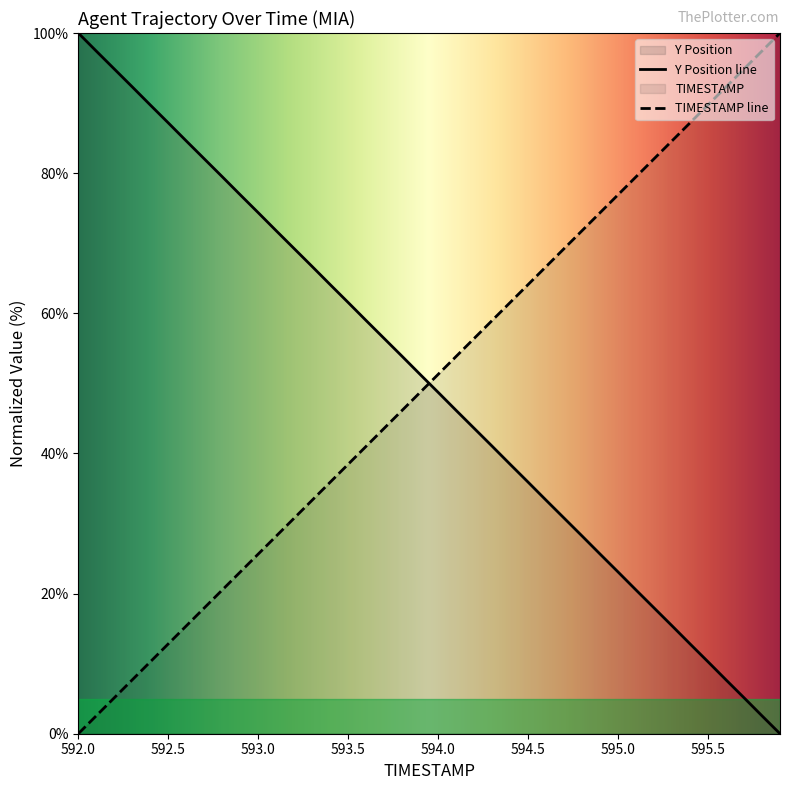

Which series has the largest total across all categories?

TIMESTAMP